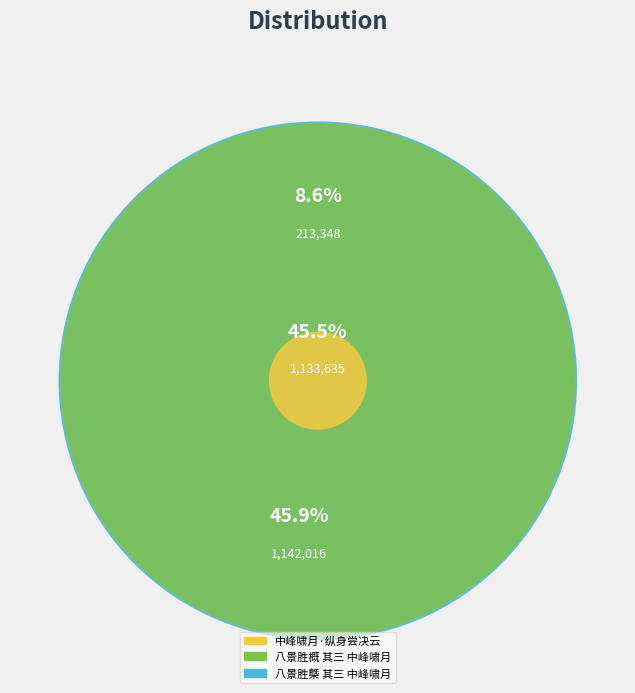

Approximately how many times larger is the value at 中峰啸月·纵身尝决云 compared to 八景胜概 其三 中峰啸月?

0.2